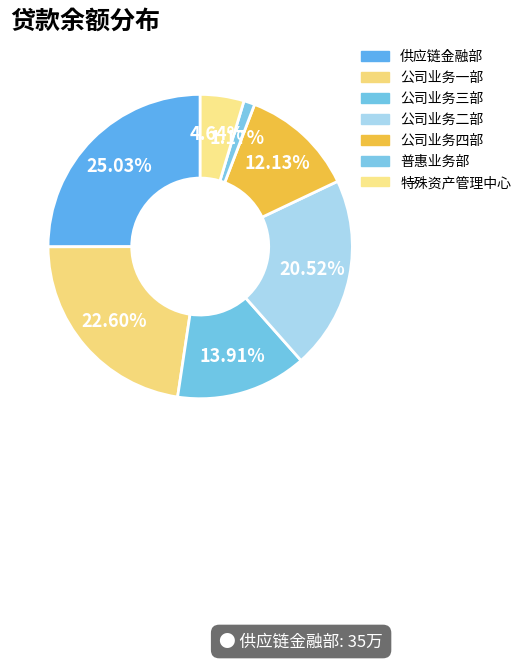

What is the ratio of the value at 公司业务一部 to the value at 公司业务四部?

1.9